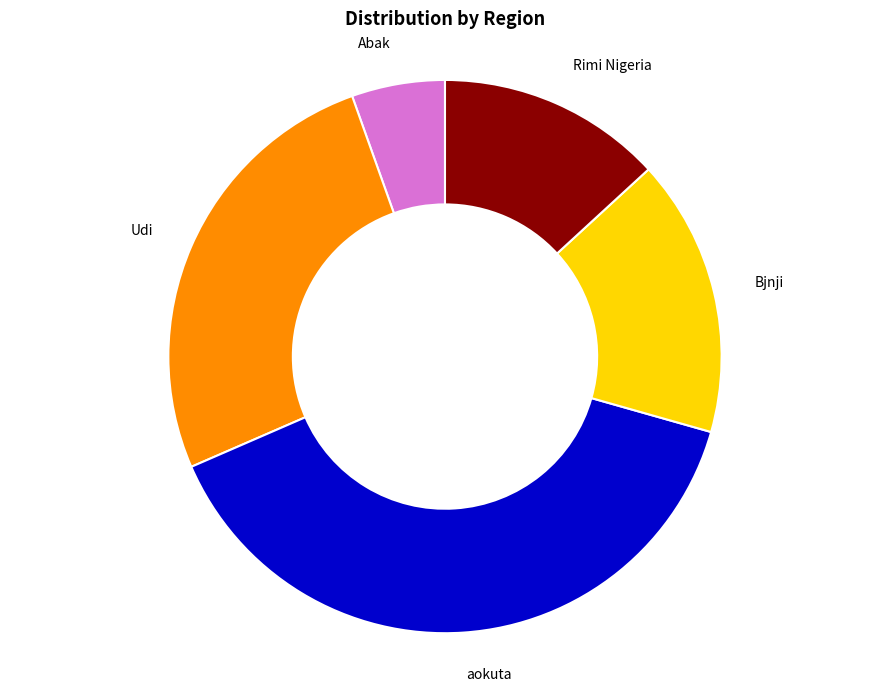

Does any single category account for the majority?

No